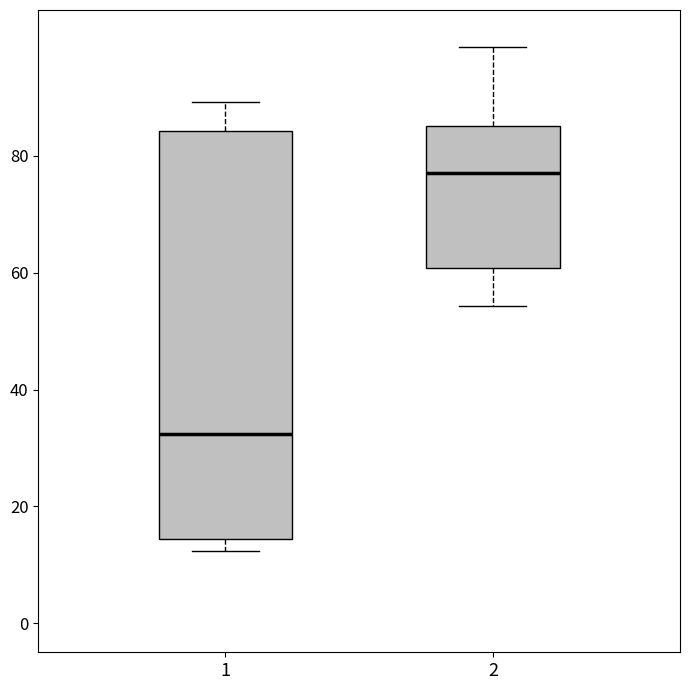

Which box's median line is the lowest?

1